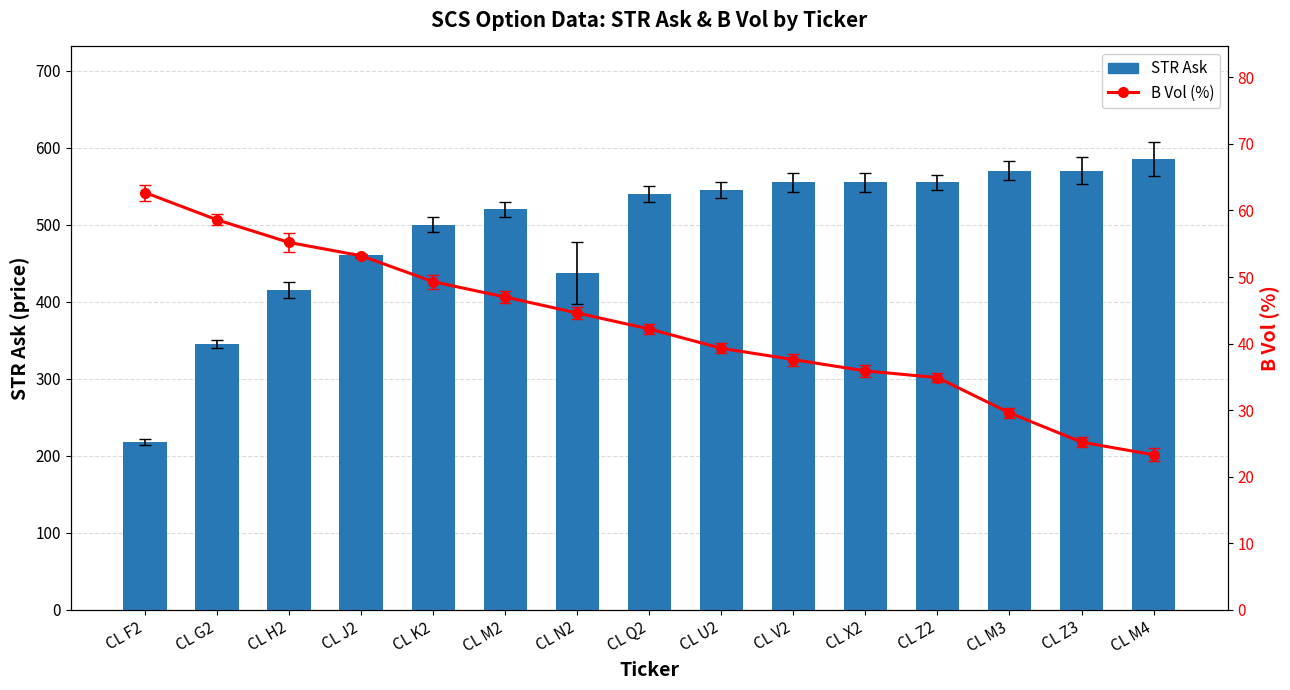

Where is STR Ask nearest to the value 401?

CL H2